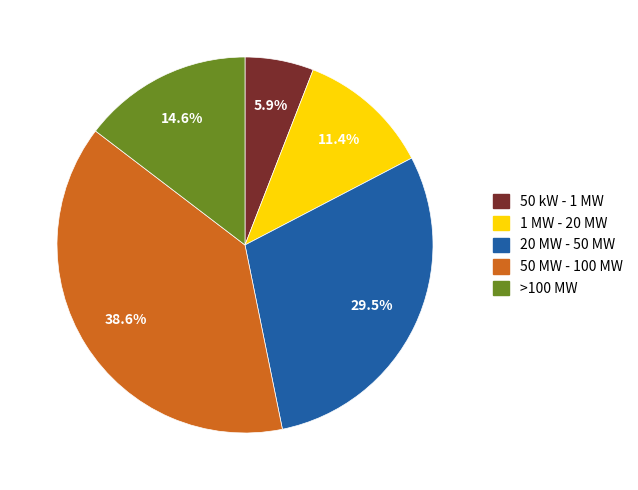

Does any single category account for the majority?

No